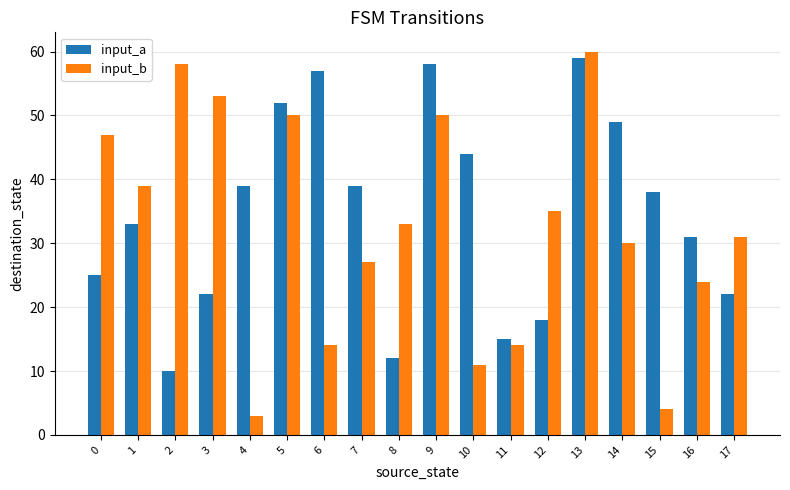

Rank the series at 1 from lowest to highest value.

input_a, input_b